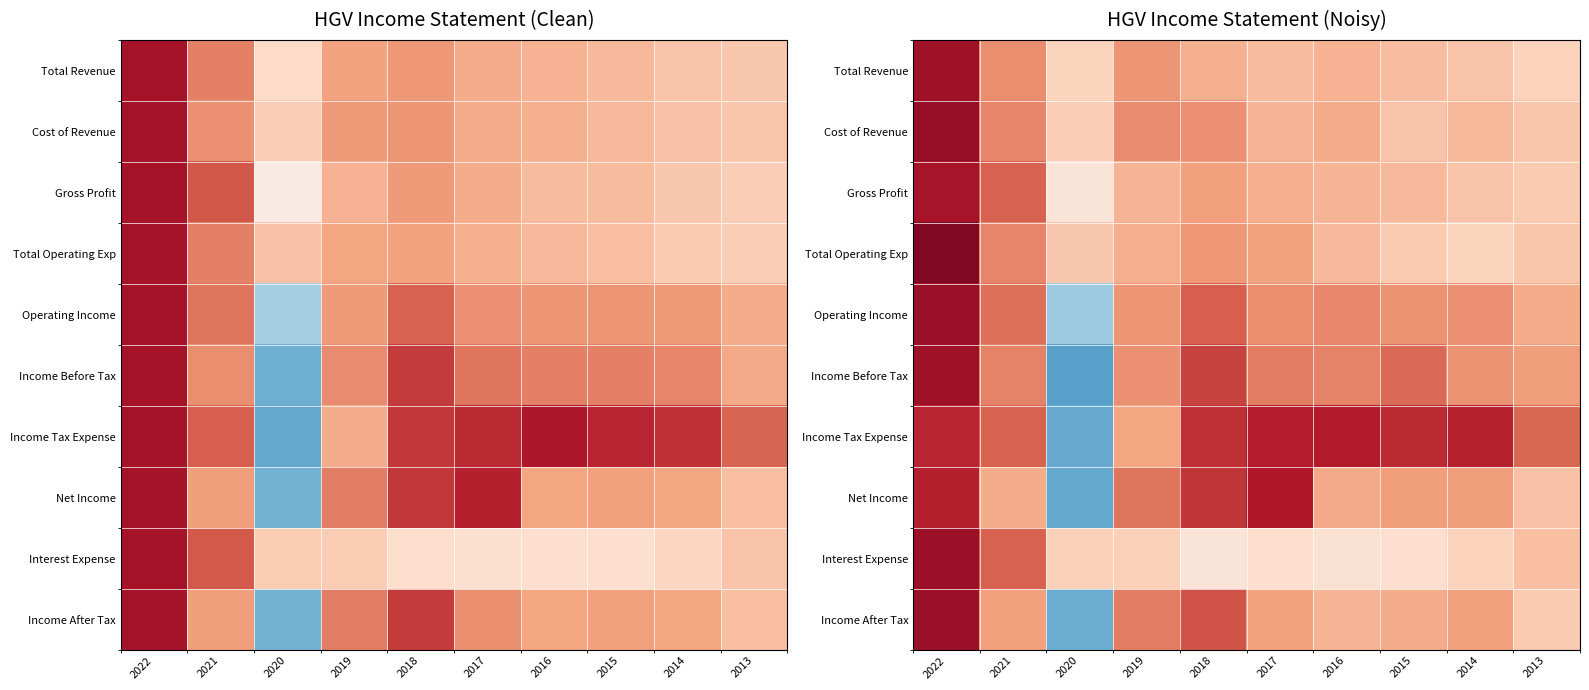

Which category has the lowest value in the Net Income series?

2020